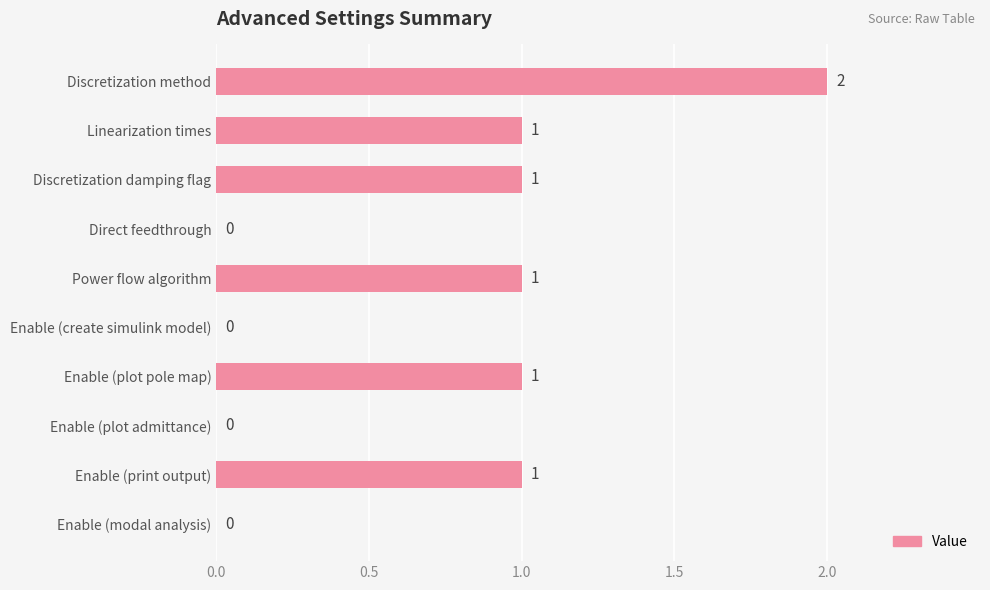

True or false: the data shows -1 at Enable (plot admittance).

False